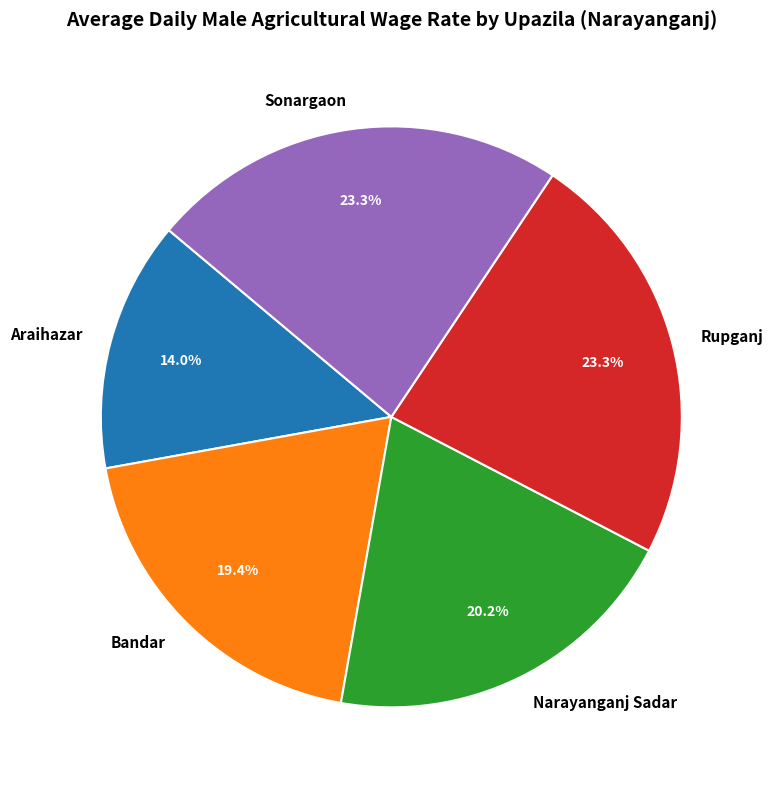

Does any single category account for the majority?

No